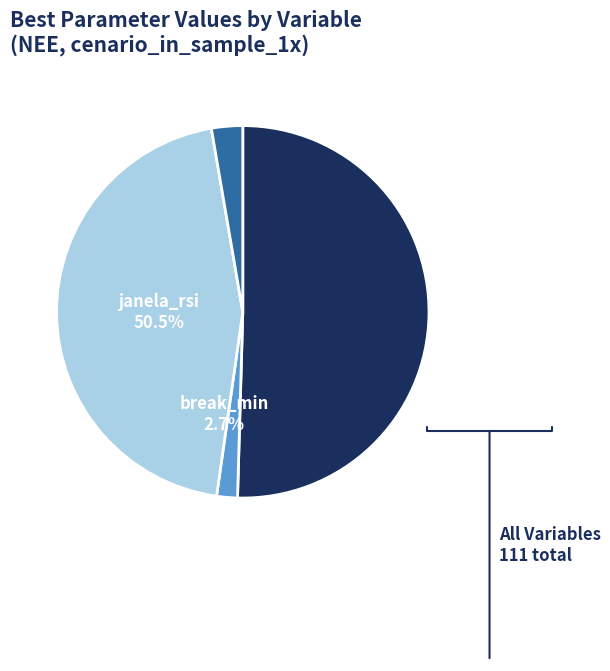

What percentage do lookback and break_min together represent?

47.7%